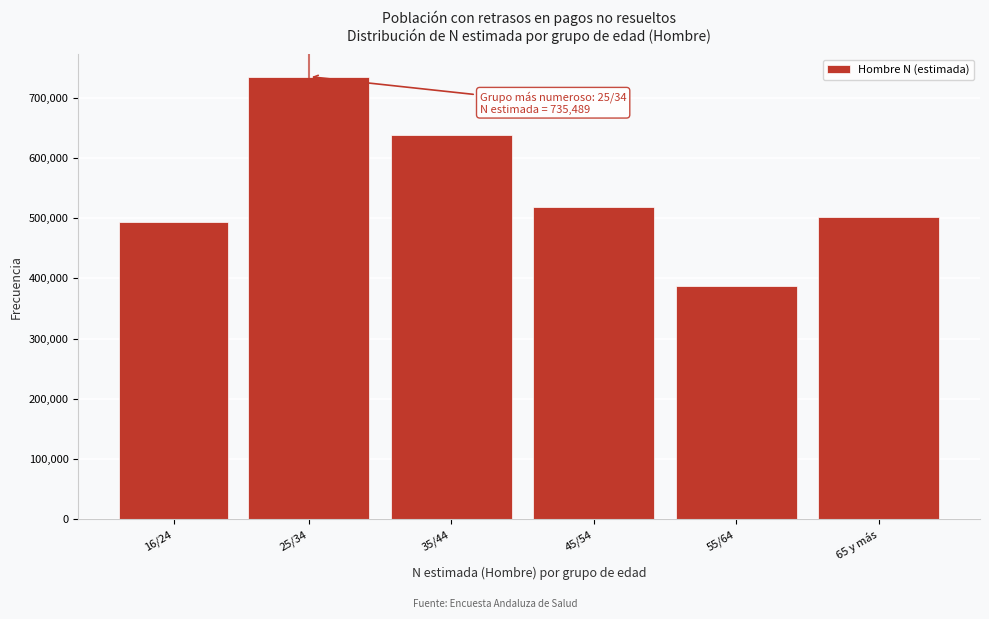

Reading left to right, extract all data points from this chart.

16/24=494064	25/34=735489	35/44=638668	45/54=519147	55/64=386710	65 y más=502466